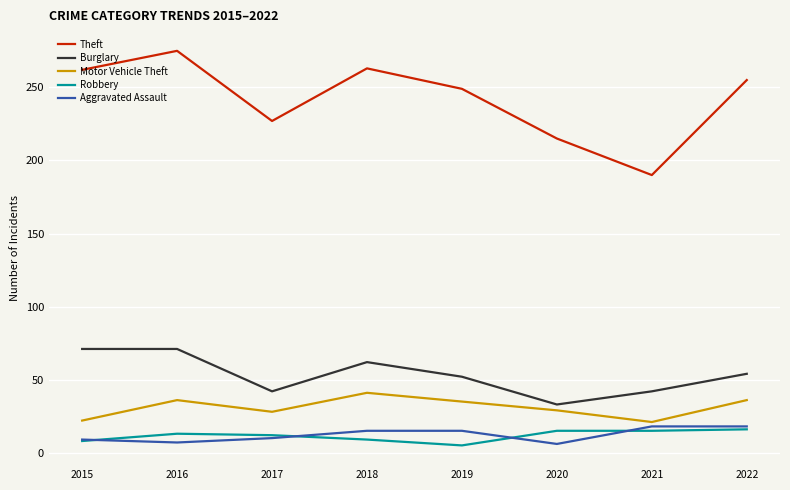

Read the Aggravated Assault value at 2017.

10